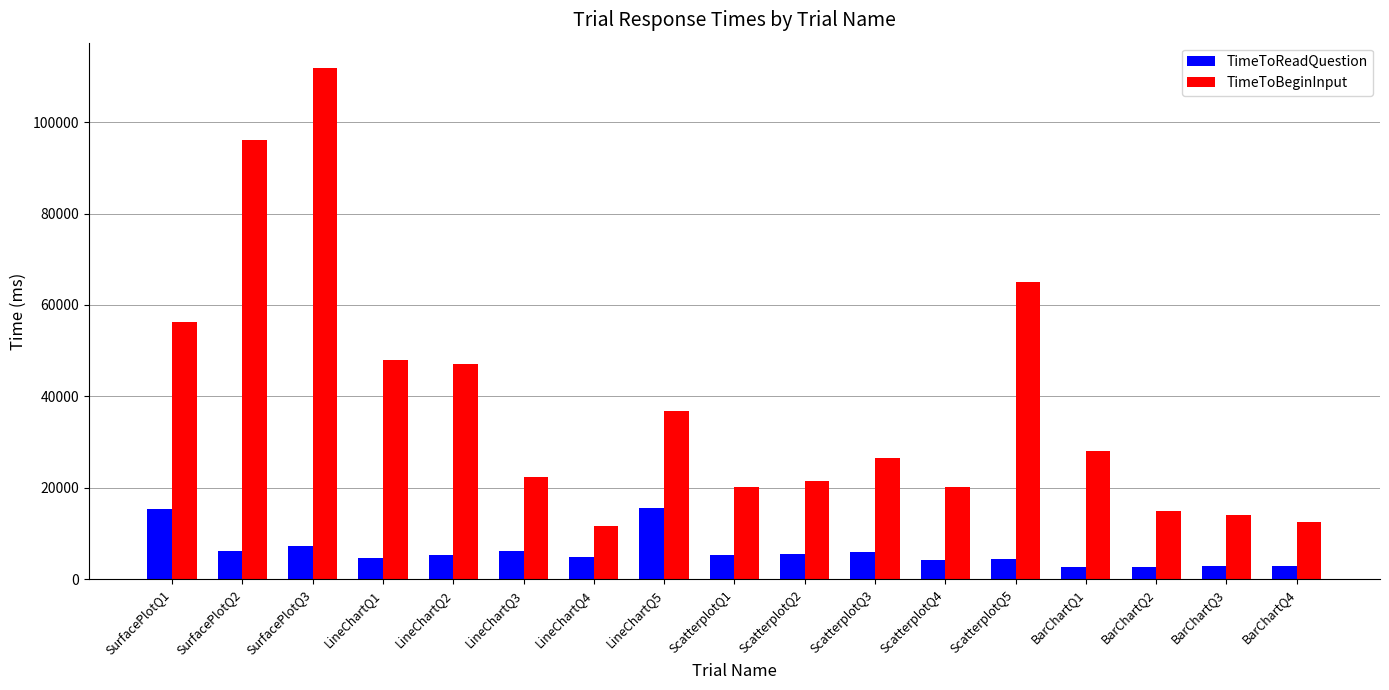

What is the difference between the second highest and second lowest values in the TimeToReadQuestion series?

12802.5